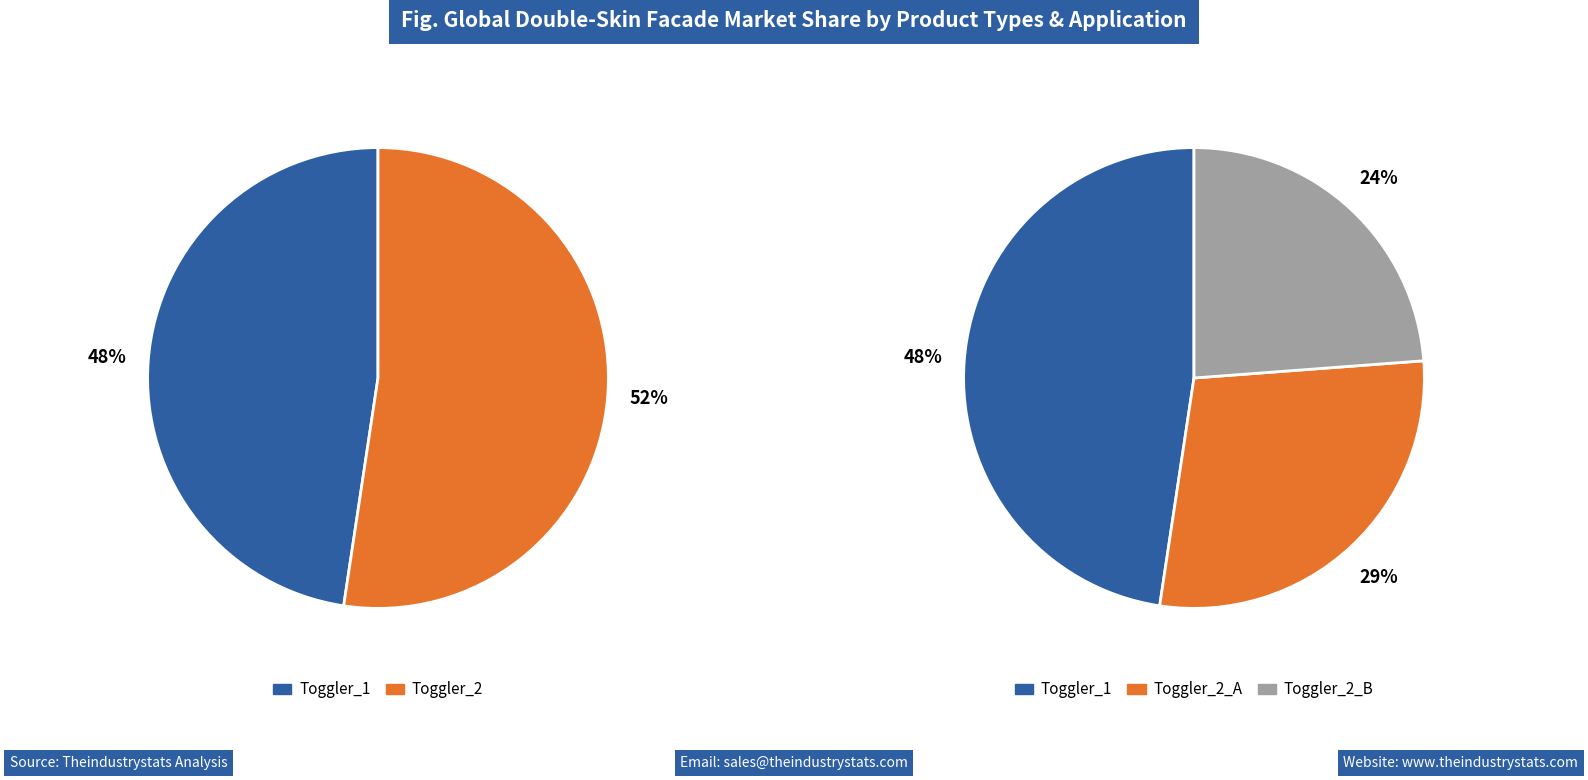

Which category accounts for the majority?

Toggler_2